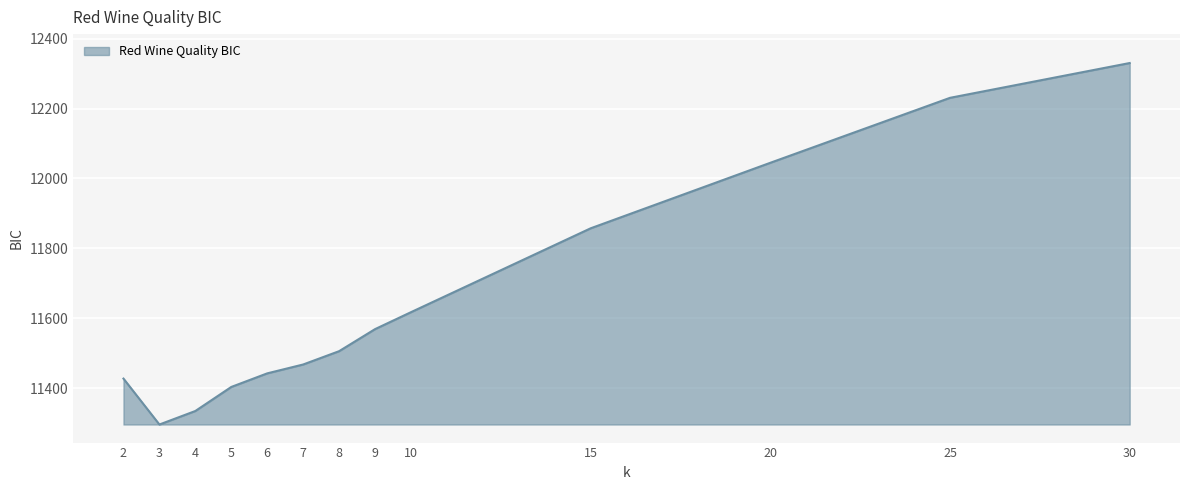

True or false: the data shows 11427.0 at 2.

True